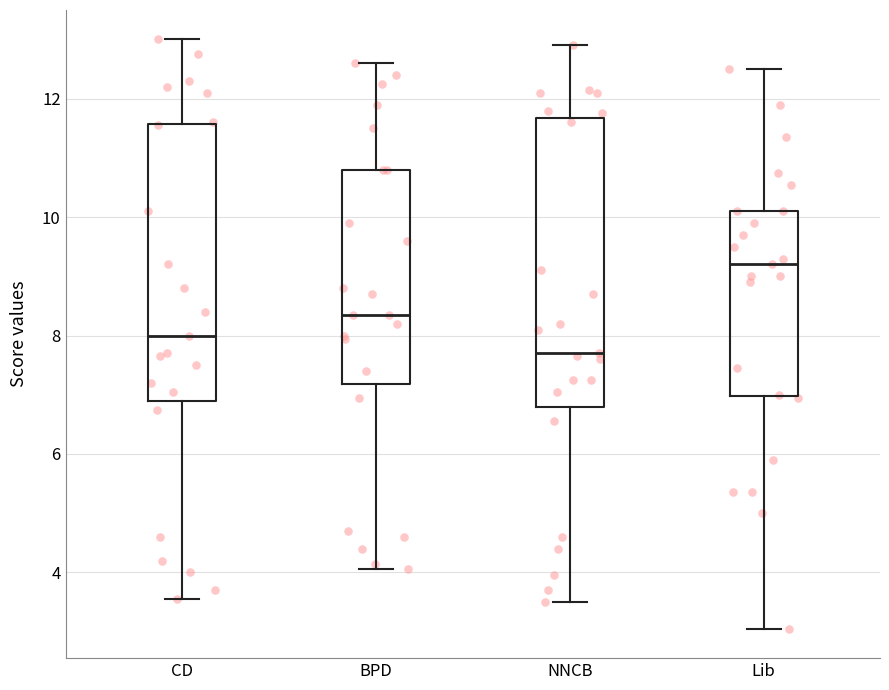

Which box is the tallest, from its lower edge to its upper edge?

NNCB